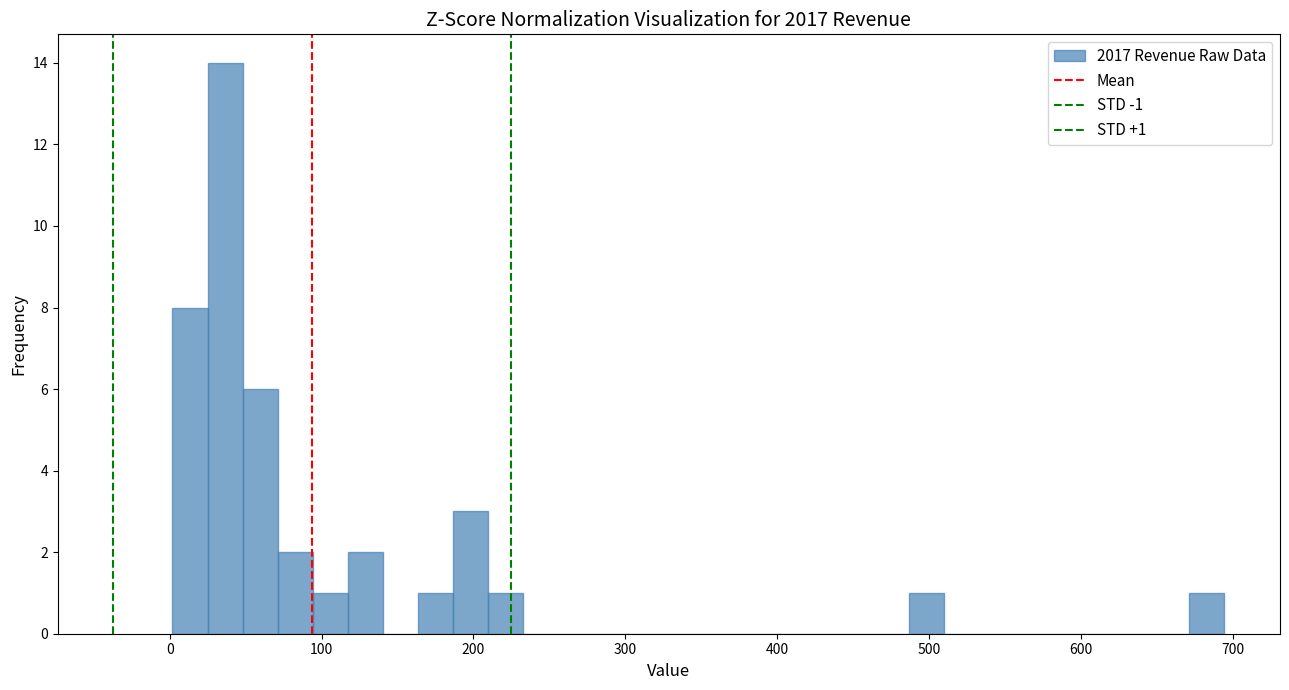

Around what value on the x-axis is the tallest bar? Give the approximate position of its centre, as read against the axis.

40